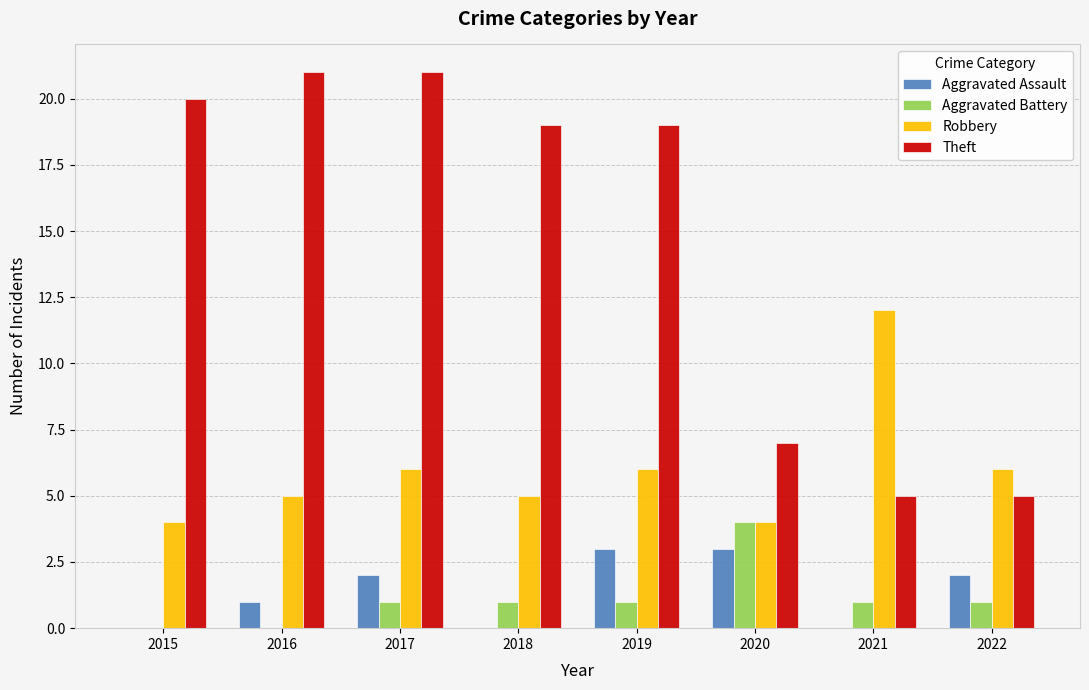

How many categories are shown in the chart?

8